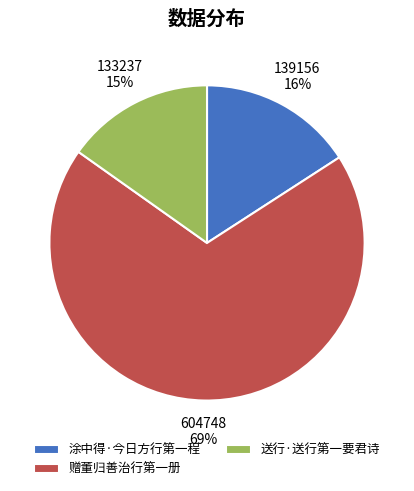

Is it true that 赠董归善治行第一册 is 69% of the pie?

True